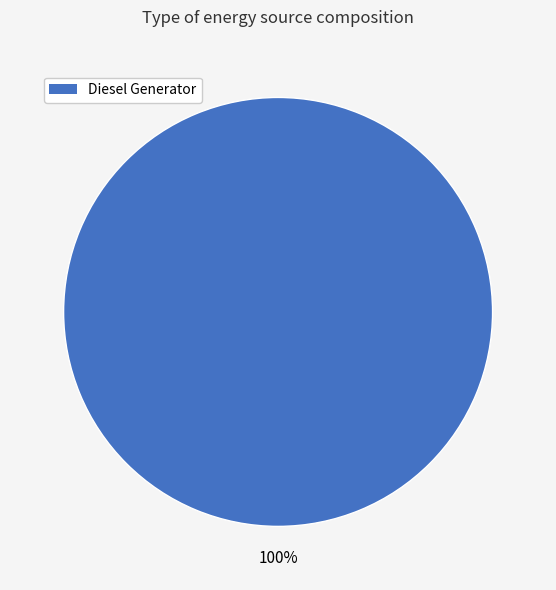

How many slices are in this pie chart?

1